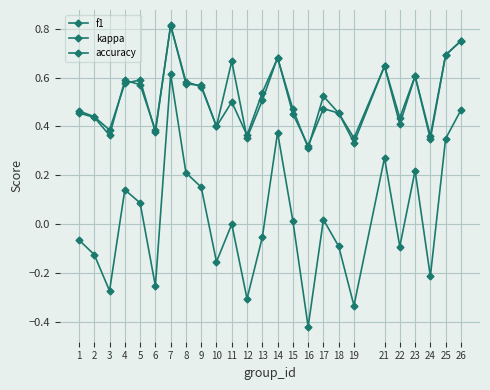

How many lines are shown in the chart?

3